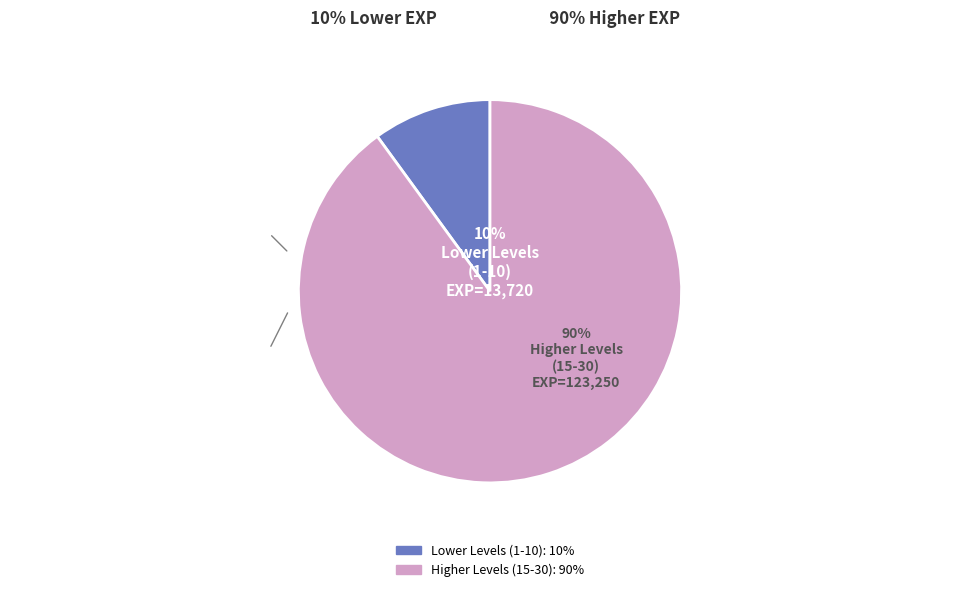

To the nearest percent, what is the difference between the largest and smallest slice percentages?

80%